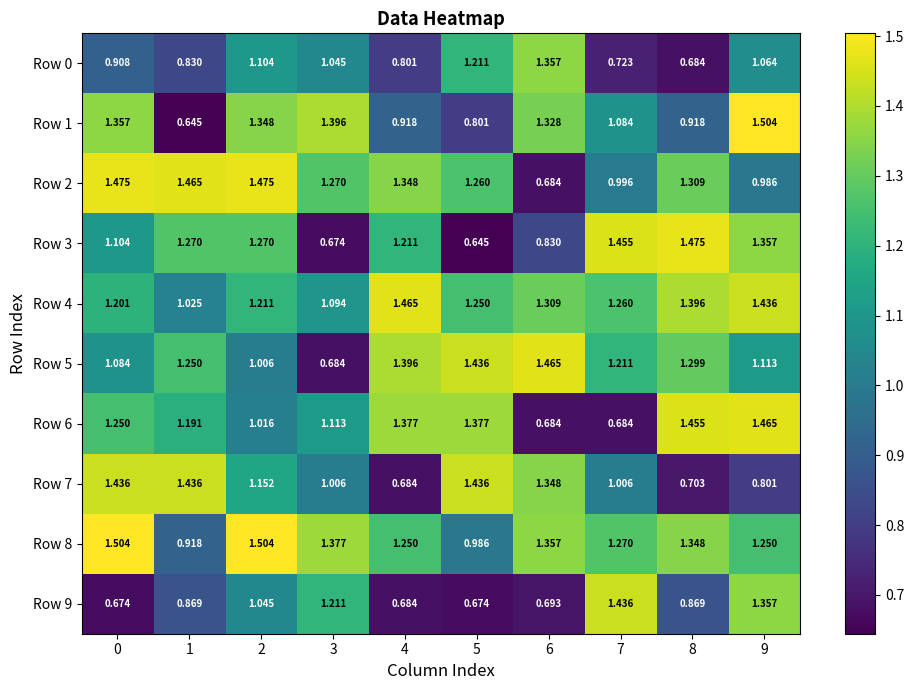

Is the value of Row 2 at 0 greater than the value of Row 7 at 9?

Yes